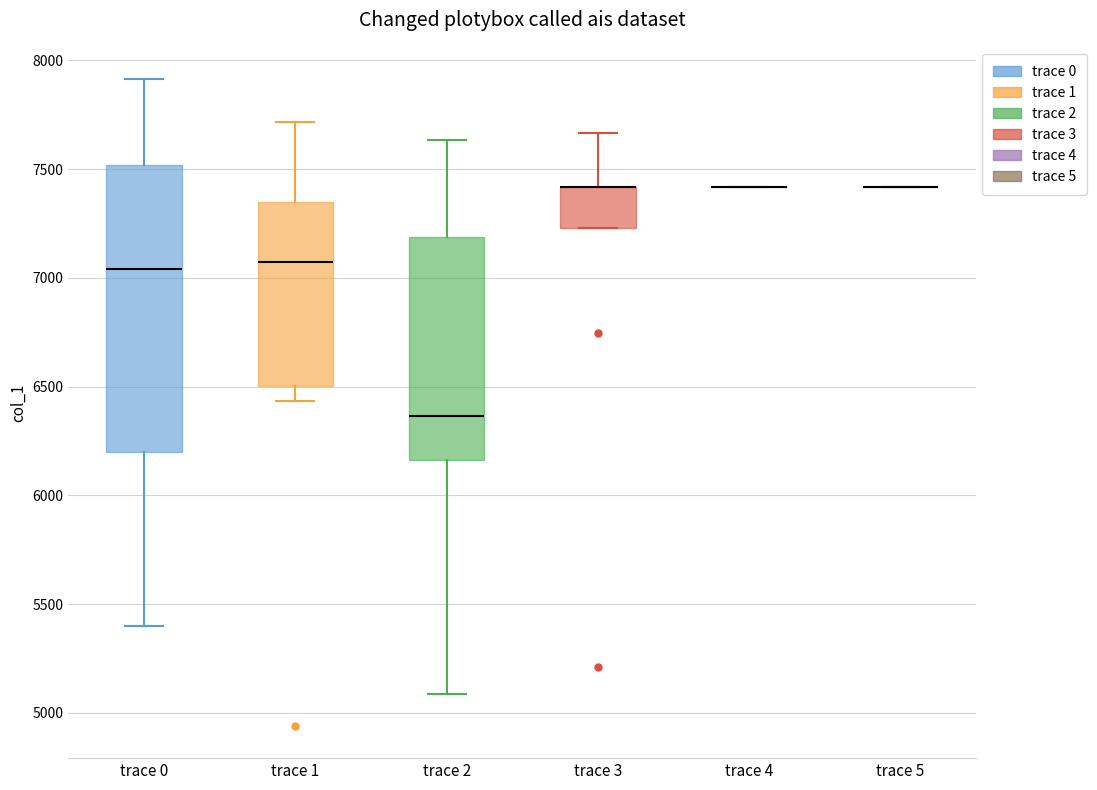

Reading left to right, transcribe this box plot: for each box, give where its median line is, the range the box spans, and where its two whiskers end, as read against the y-axis. The values are not printed on the chart, so give them approximately, as read against the axis.

trace 0: median 7050, box 6200 to 7500, whiskers 5400 to 7900
trace 1: median 7050, box 6500 to 7350, whiskers 6450 to 7700
trace 2: median 6350, box 6150 to 7200, whiskers 5100 to 7650
trace 3: median 7400 (drawn on the box's upper edge), box 7250 to 7400, whiskers 7250 to 7650
trace 4: box collapsed to a line at 7400, whiskers 7400 to 7400
trace 5: box collapsed to a line at 7400, whiskers 7400 to 7400